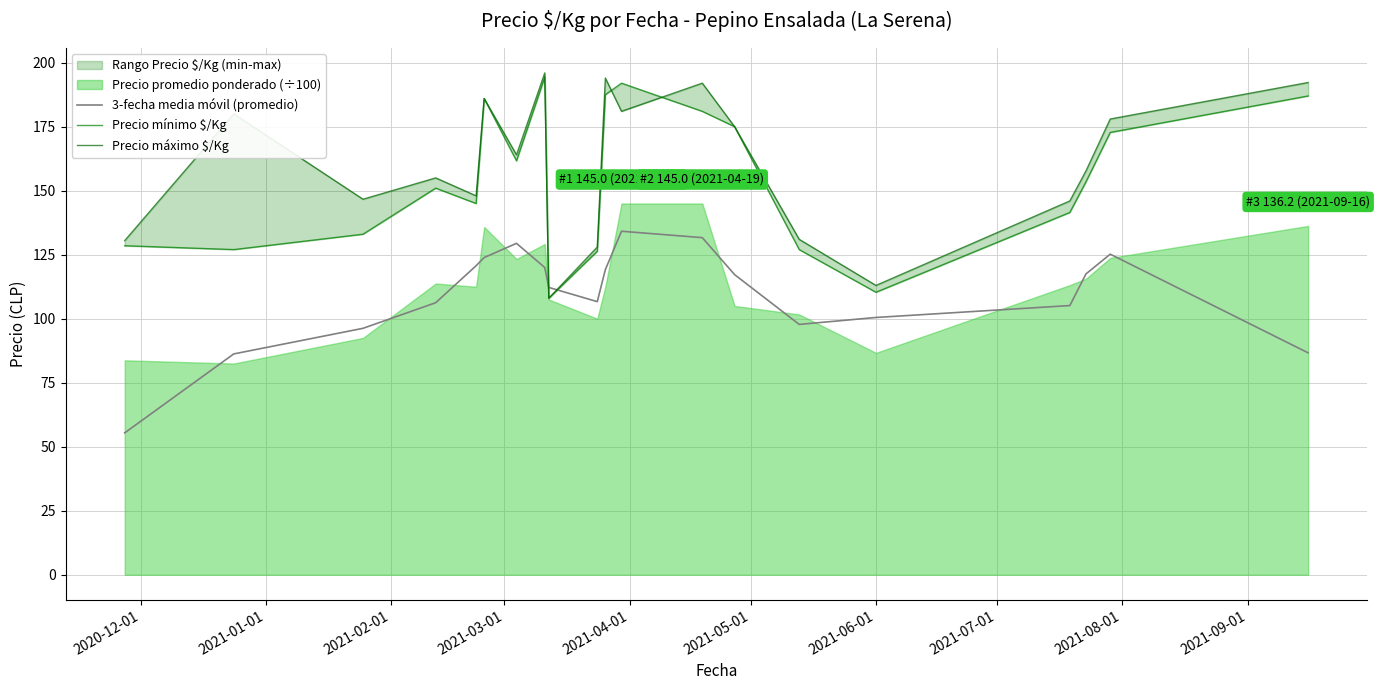

True or false: Precio máximo $/Kg has more than 2 points higher than both neighbors.

True